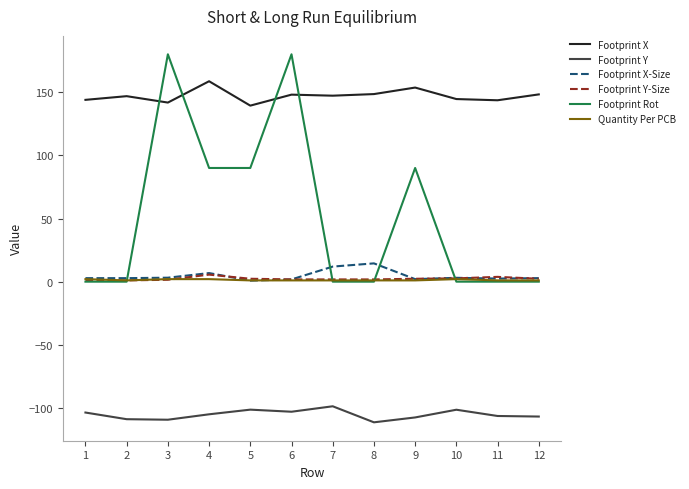

How many lines are shown in the chart?

6